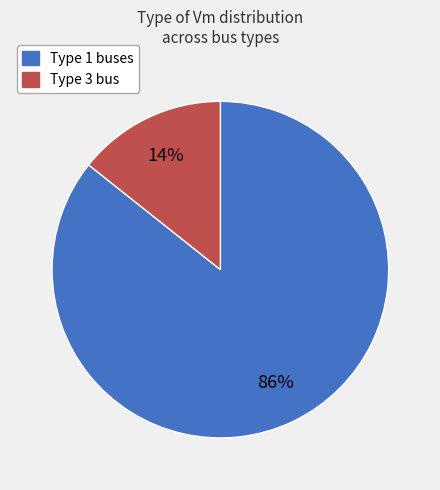

Does any single category account for the majority?

Yes